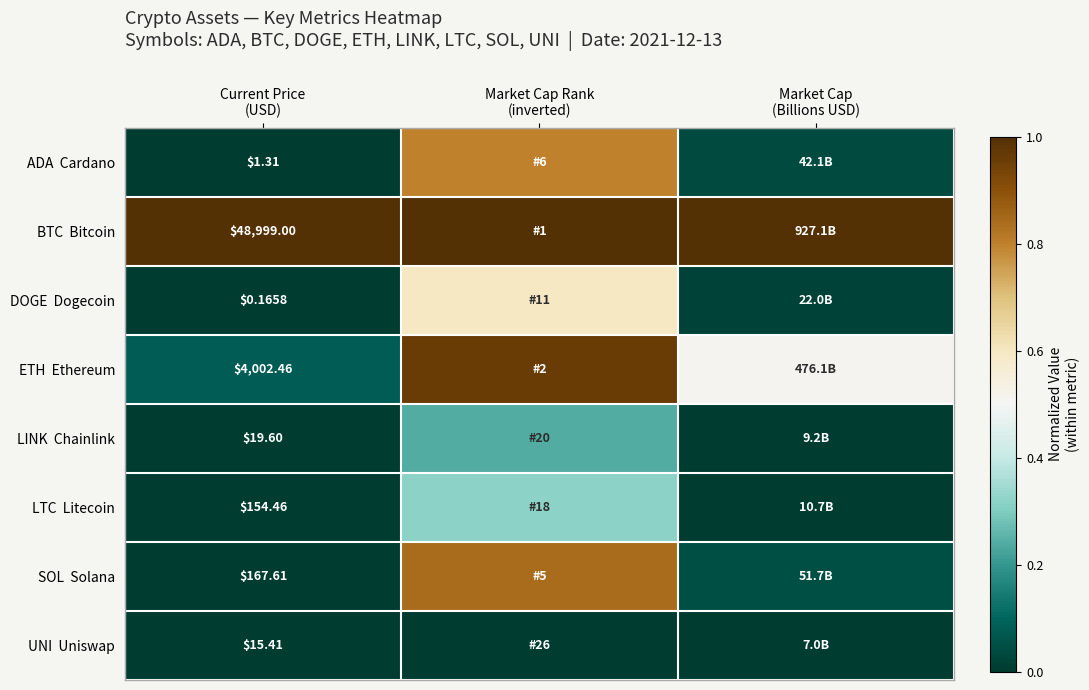

What is the spread (max minus min) of values at Current Price
(USD)?

48998.8